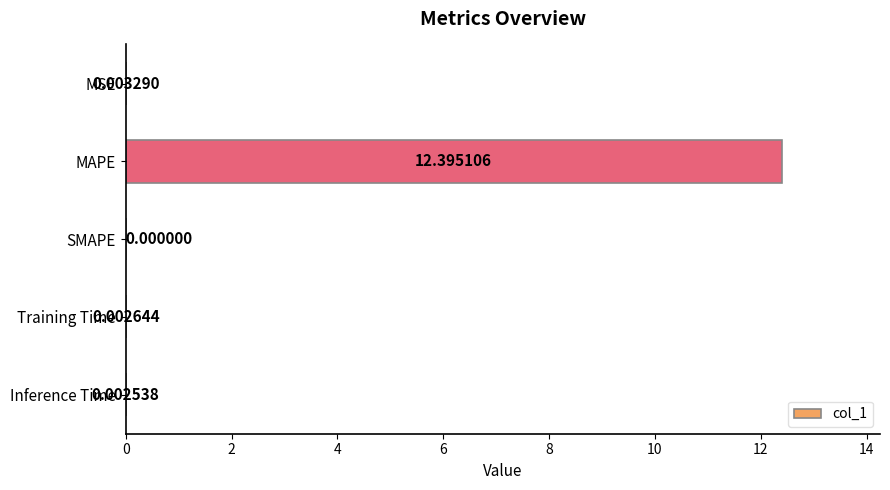

What is the greatest value displayed?

12.4